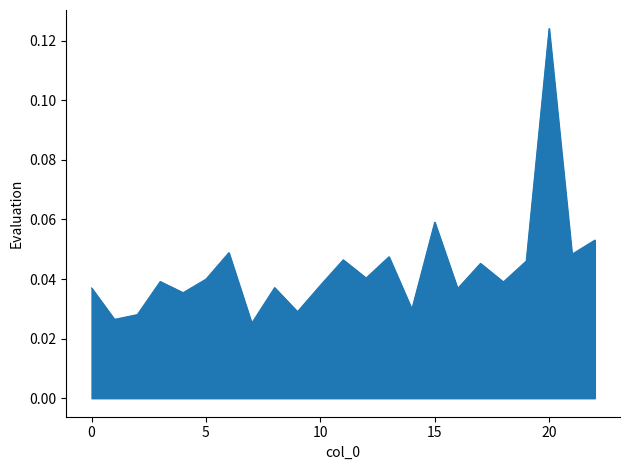

How many interior local valleys (lower than both neighbors) does the data have?

9